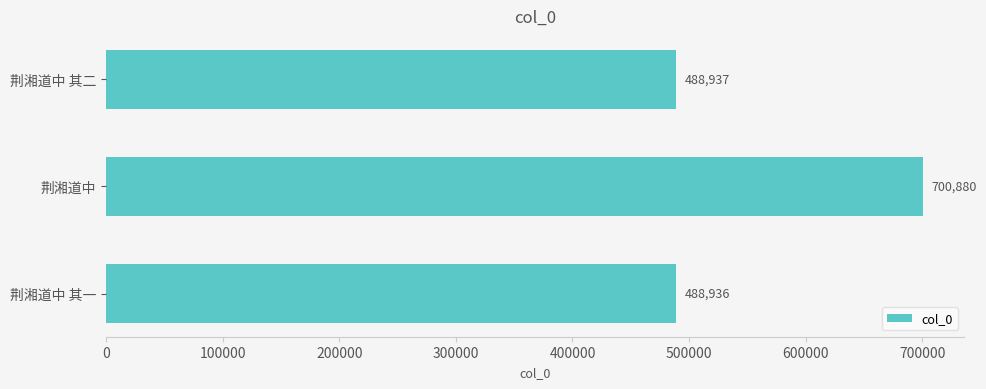

Which category has the highest value across all series?

荆湘道中